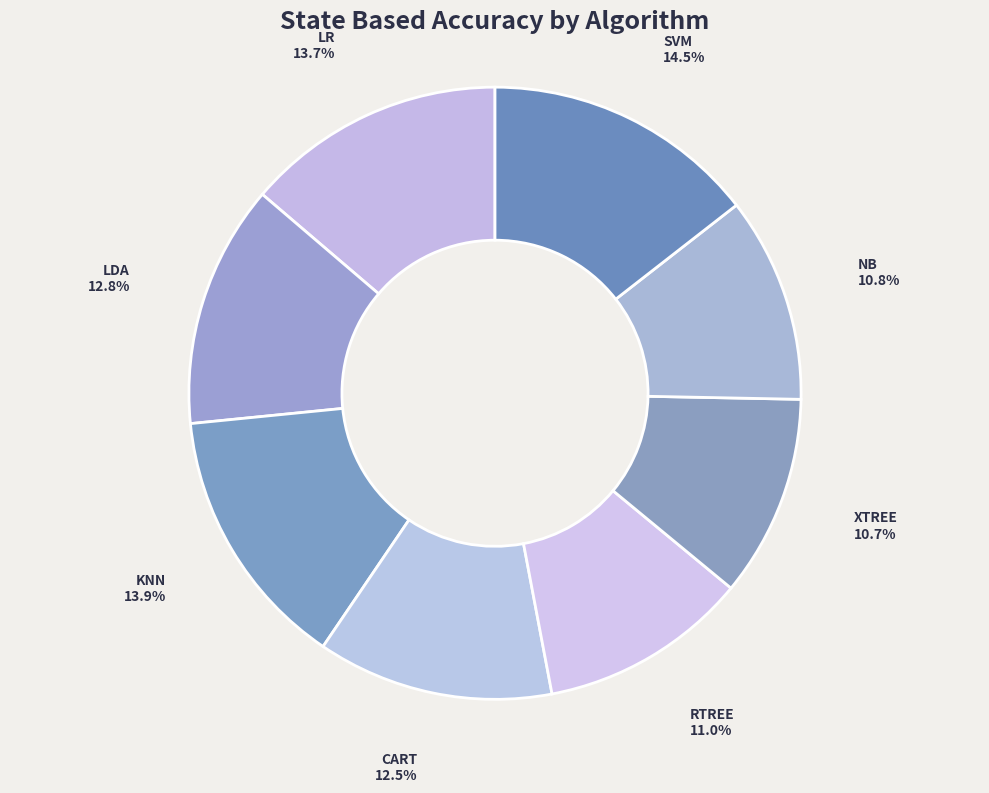

Is LDA the majority of the pie?

No